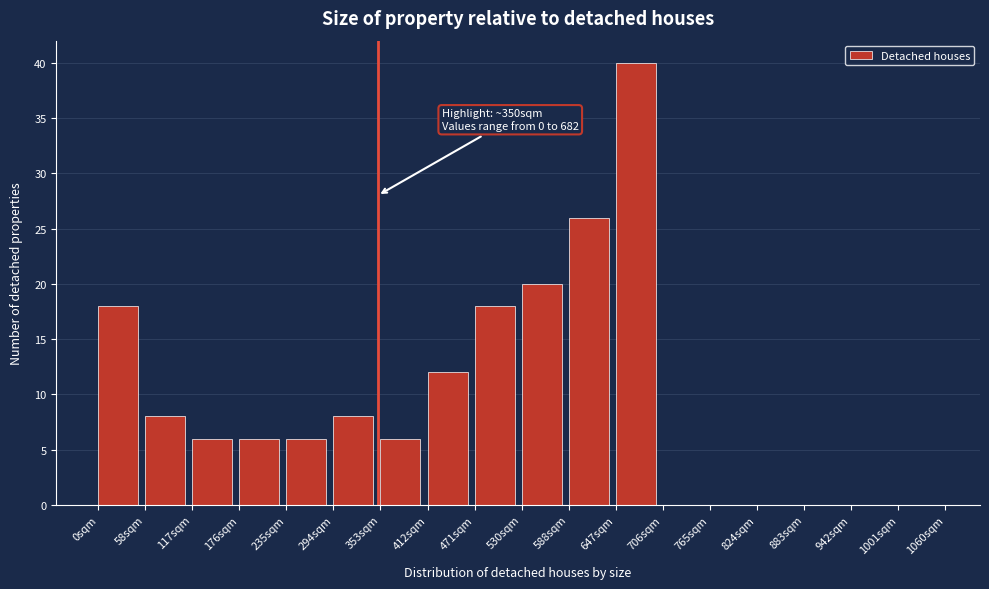

Over which range of the x-axis is the bar tallest?

650 to 710